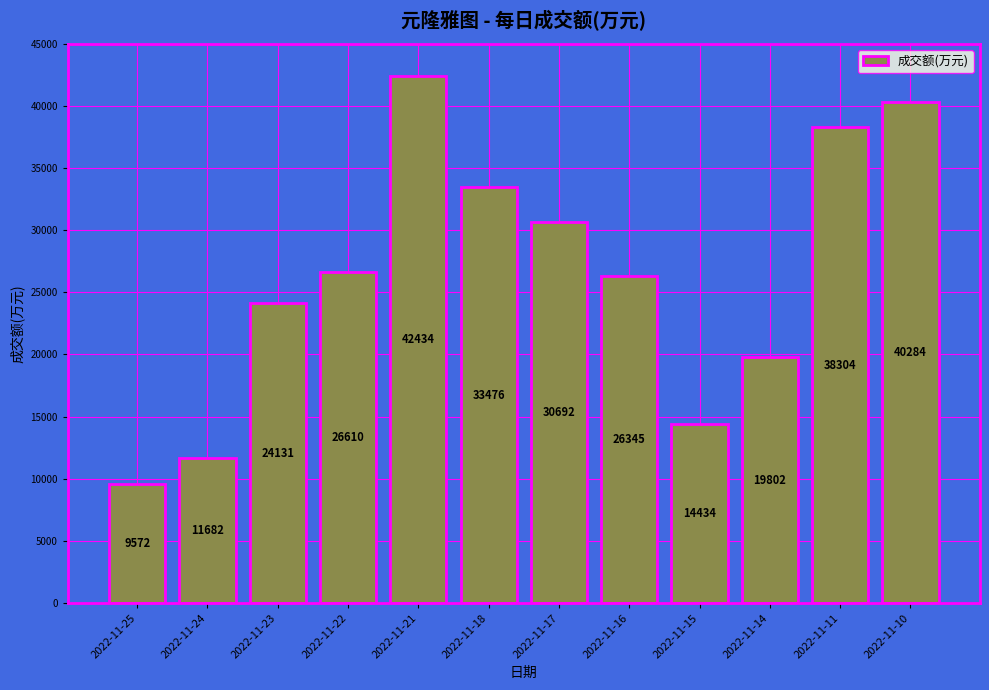

What is the maximum value shown in the chart?

42434